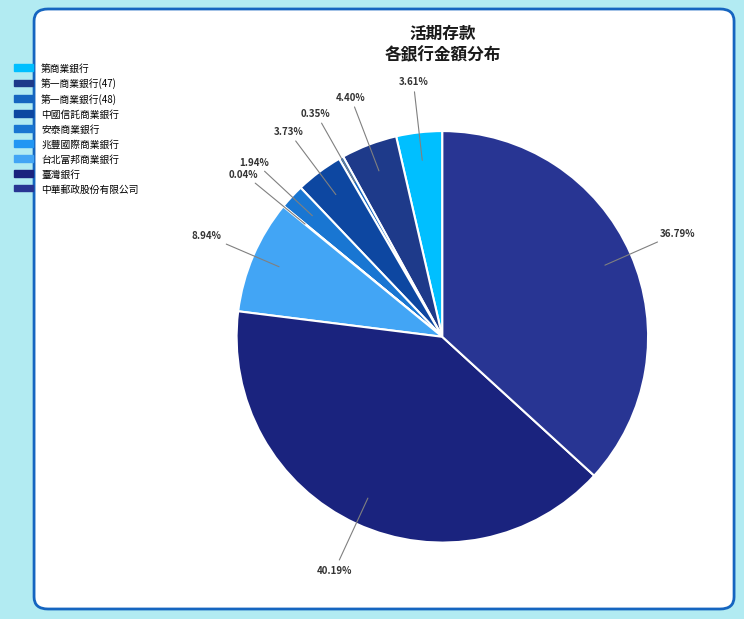

The 中國信託商業銀行 slice represents 4% of the pie. True or false?

True